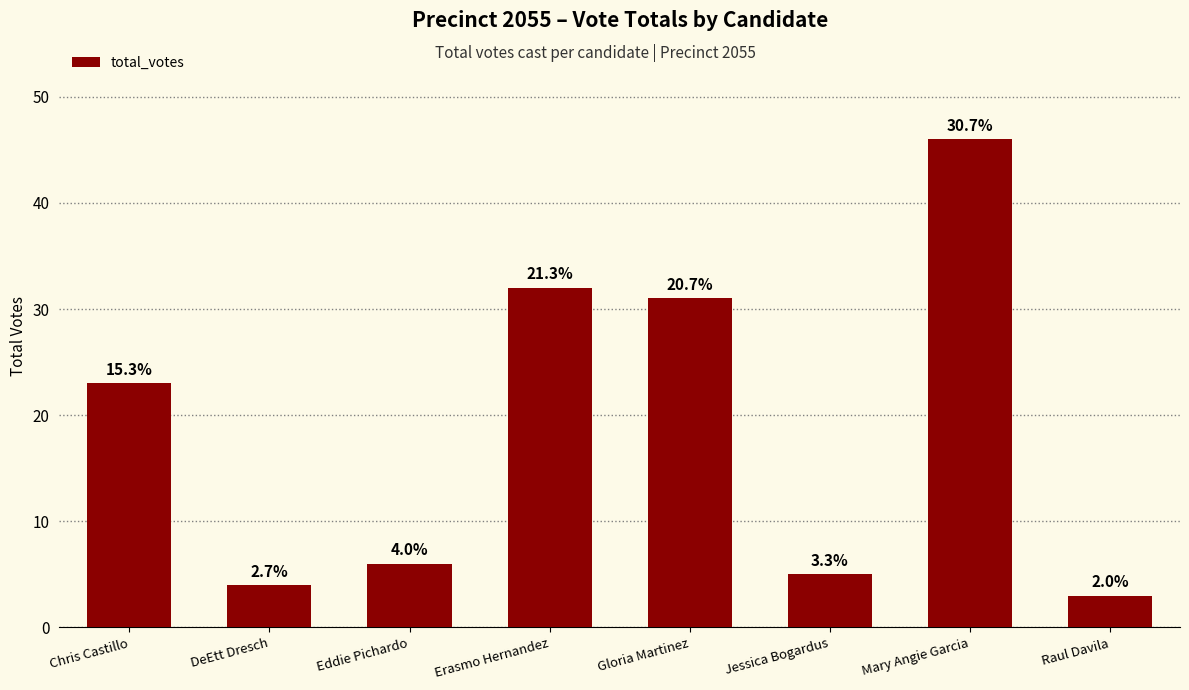

What is the label of the 2nd bar from the right?

Mary Angie Garcia